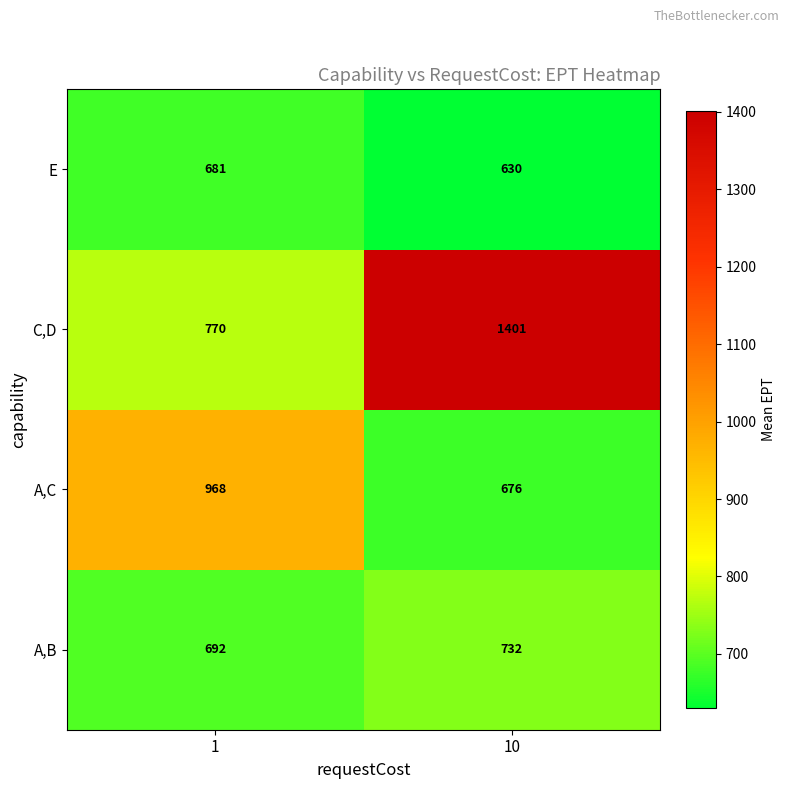

How many values in the A,C series are below 968?

1